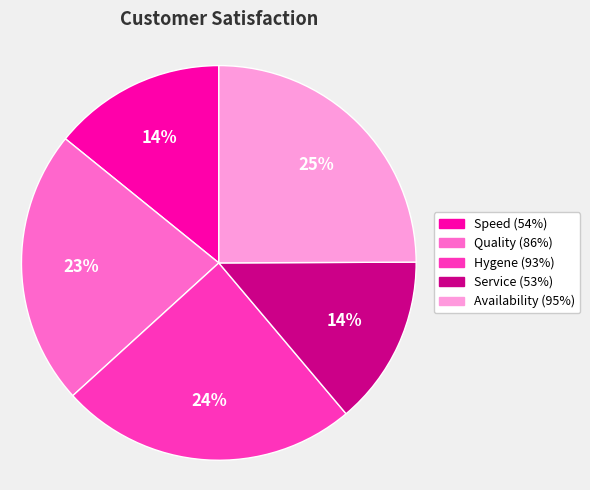

Which slice is the largest?

Availability (95%)